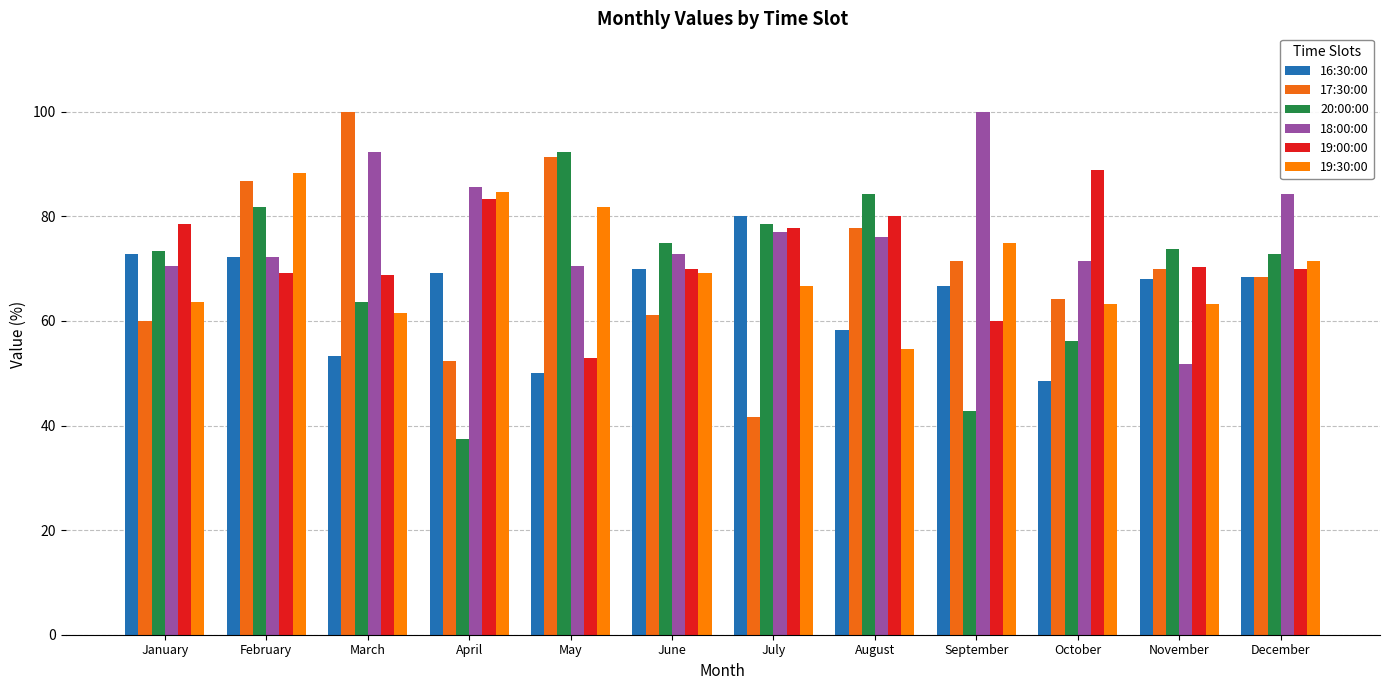

Reading left to right, extract all data points from this chart.

16:30:00: 72.7	72.2	53.3	69.2	50.0	70.0	80.0	58.3	66.7	48.5	68.0	68.4
17:30:00: 60.0	86.7	100.0	52.4	91.3	61.1	41.7	77.8	71.4	64.3	70.0	68.4
20:00:00: 73.3	81.8	63.6	37.5	92.3	75.0	78.6	84.2	42.9	56.2	73.7	72.7
18:00:00: 70.6	72.2	92.3	85.7	70.6	72.7	76.9	76.0	100.0	71.4	51.9	84.2
19:00:00: 78.6	69.2	68.8	83.3	52.9	70.0	77.8	80.0	60.0	88.9	70.4	70.0
19:30:00: 63.6	88.2	61.5	84.6	81.8	69.2	66.7	54.5	75.0	63.2	63.2	71.4